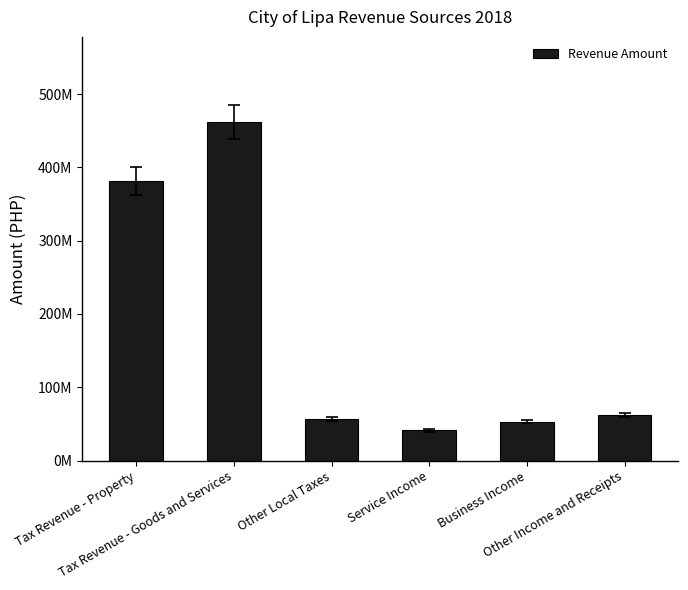

What is the label of the 6th bar from the left?

Other Income and Receipts